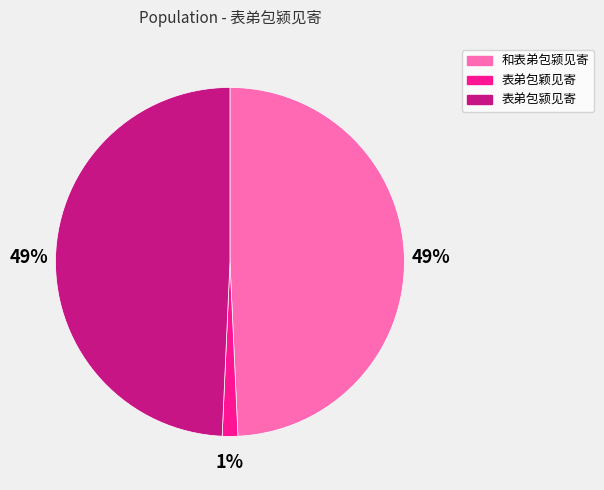

How many slices are in this pie chart?

3